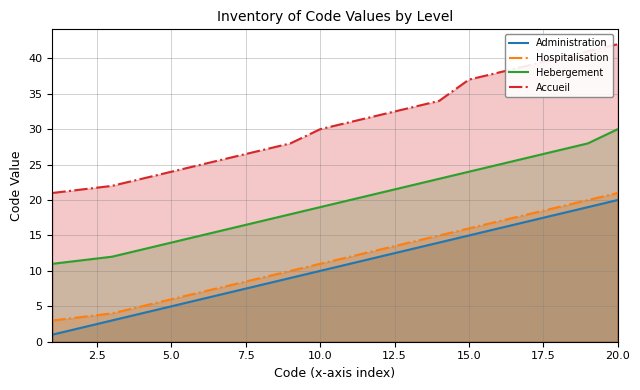

At how many categories does at least one series exceed 35?

6